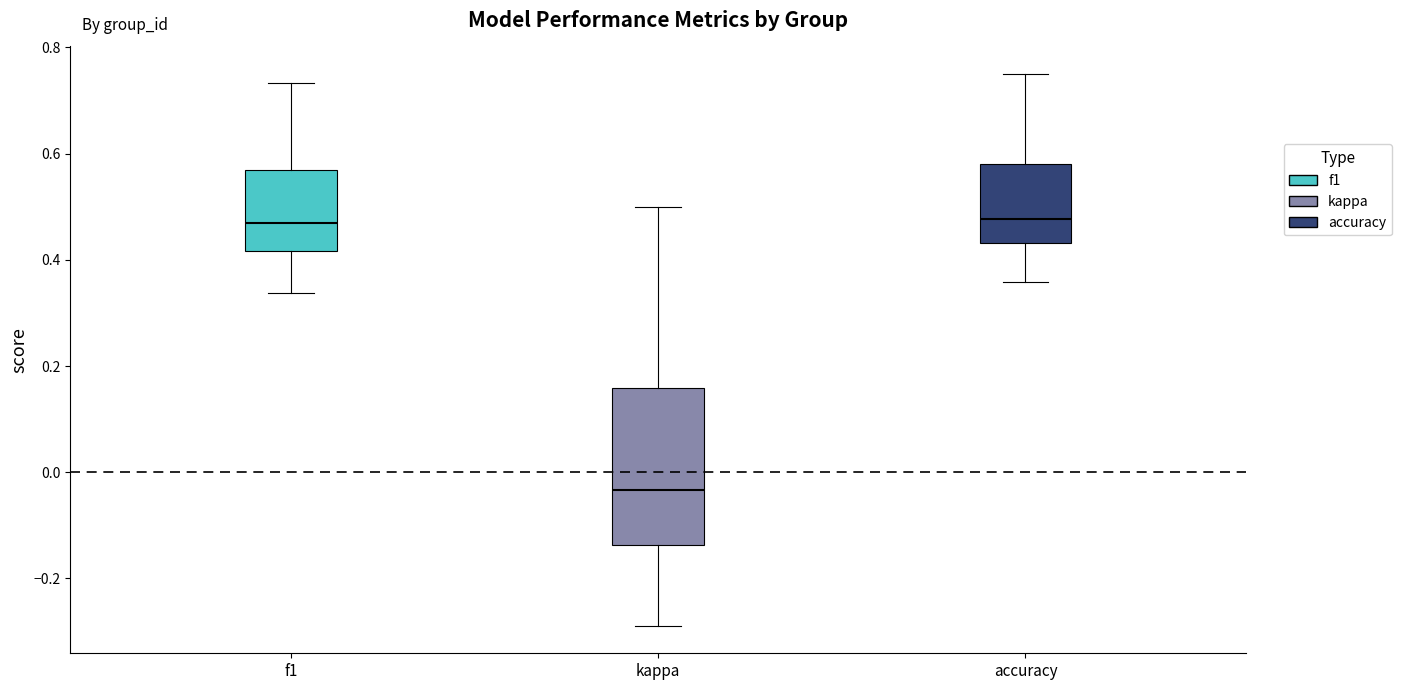

Reading left to right, read every box against the y-axis: the position of its median line, the range the box covers, and the ends of its whiskers. The values are not printed on the chart, so give them approximately, as read against the axis.

f1: median 0.46, box 0.42 to 0.56, whiskers 0.34 to 0.74
kappa: median -0.04, box -0.14 to 0.16, whiskers -0.28 to 0.50
accuracy: median 0.48, box 0.44 to 0.58, whiskers 0.36 to 0.76